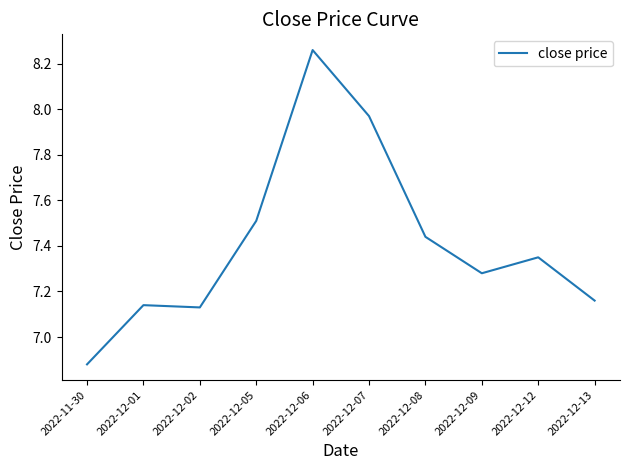

Is it true that the value at 2022-12-13 is 3.6?

False